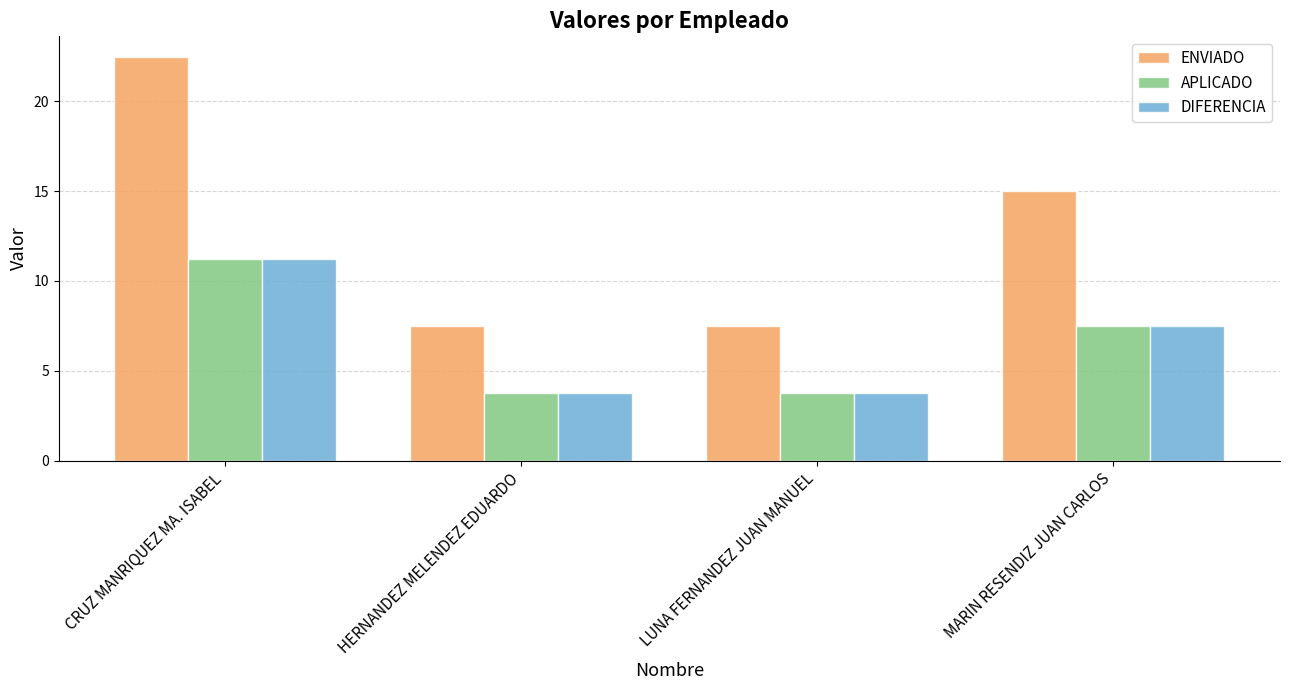

What is the label of the 1st bar from the left?

CRUZ MANRIQUEZ MA. ISABEL